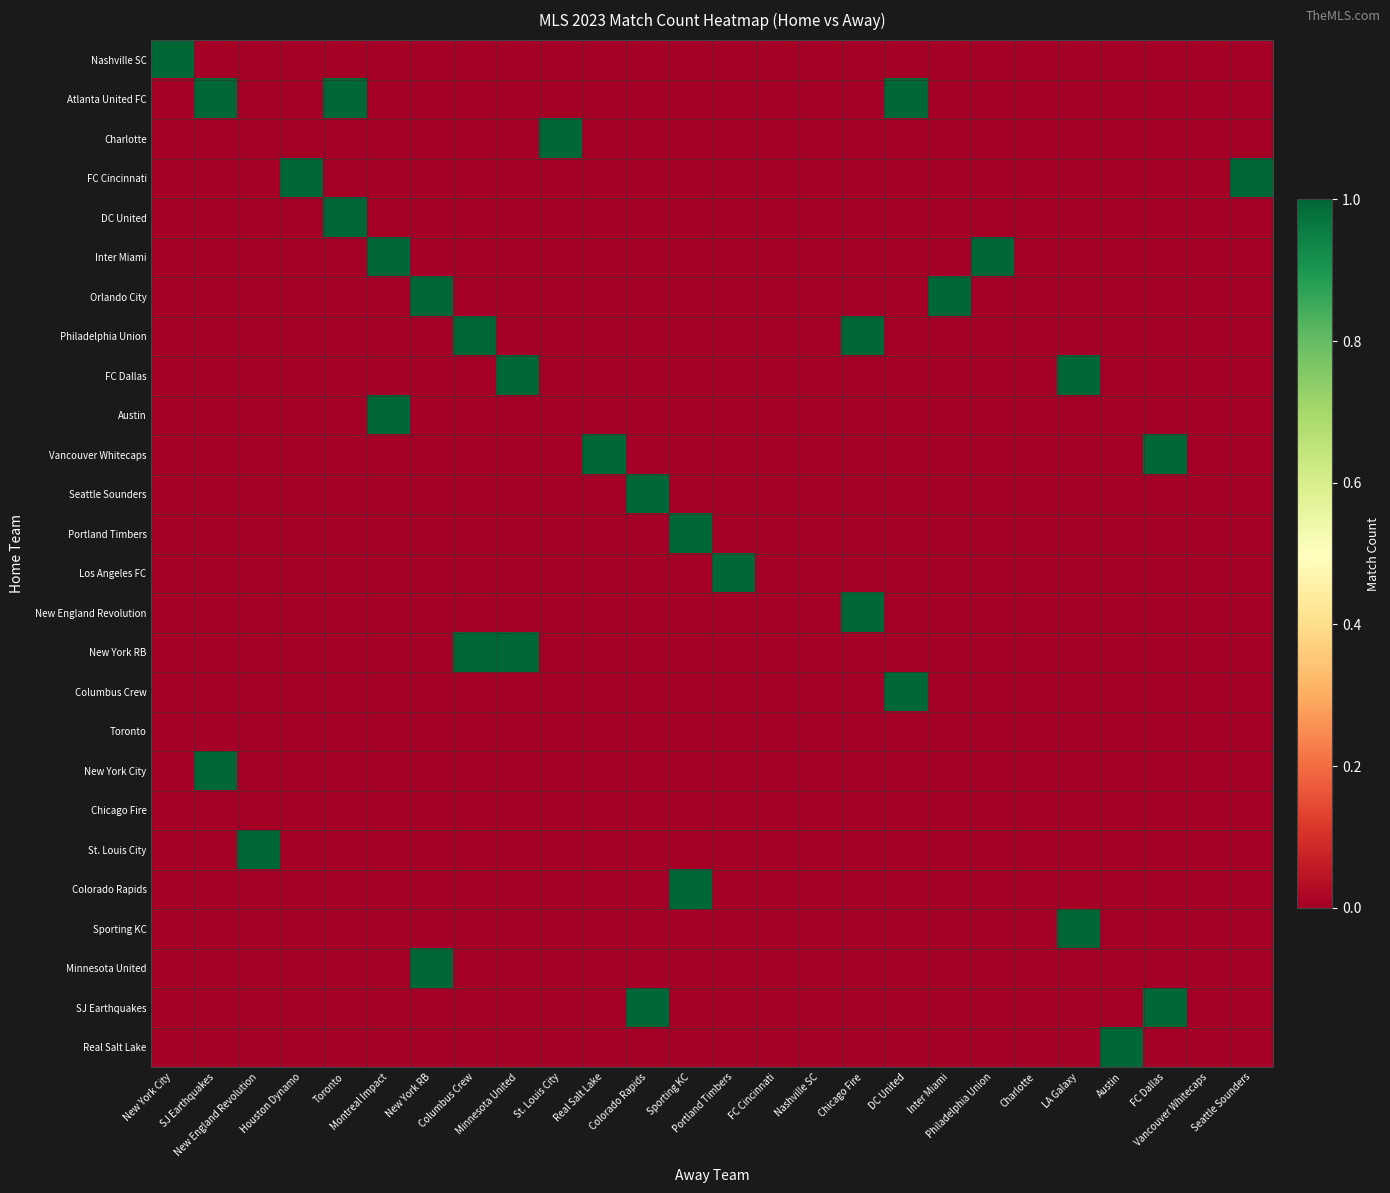

Which has a higher value, New England Revolution or DC United?

New England Revolution